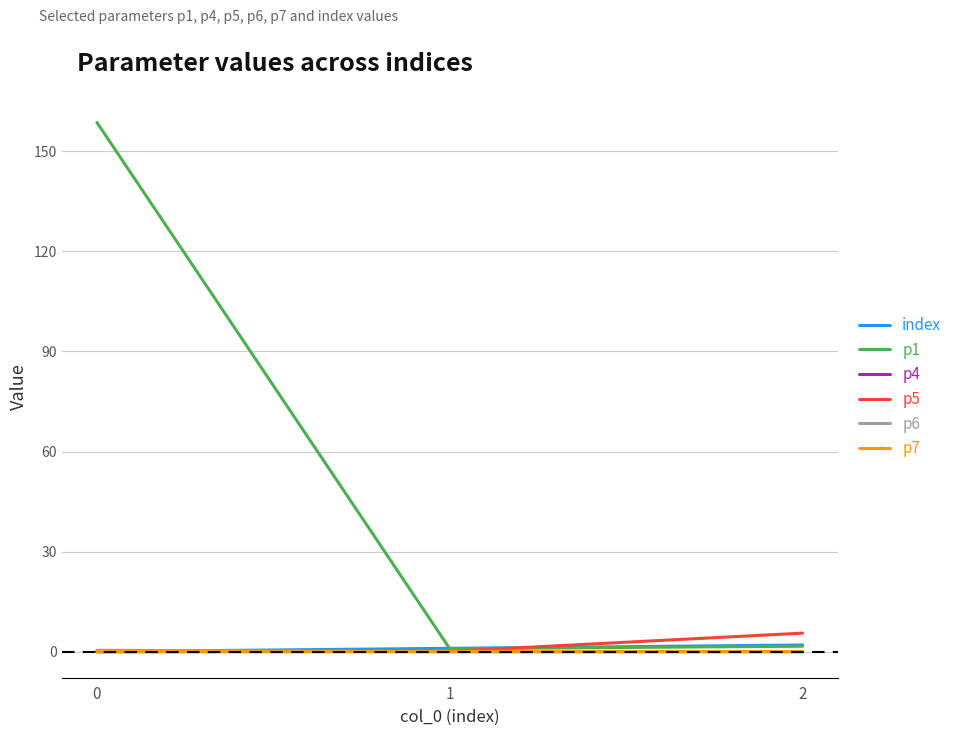

What is the difference between the index values at 1 and 2?

1.0